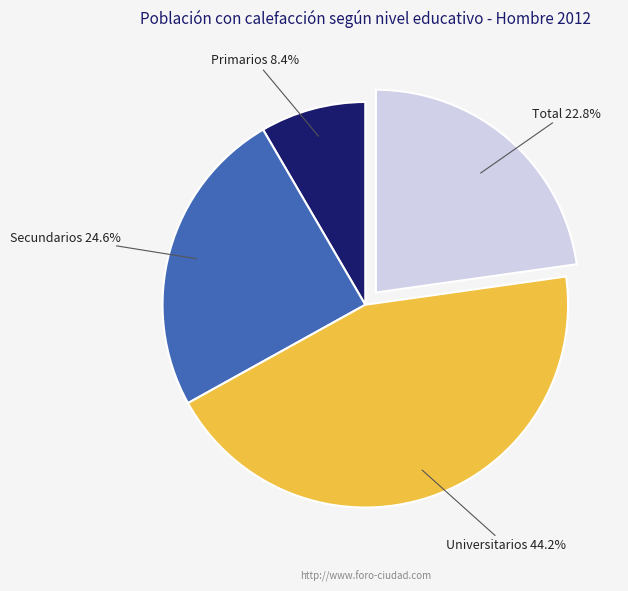

True or false: Secundarios accounts for 25% of the total.

True